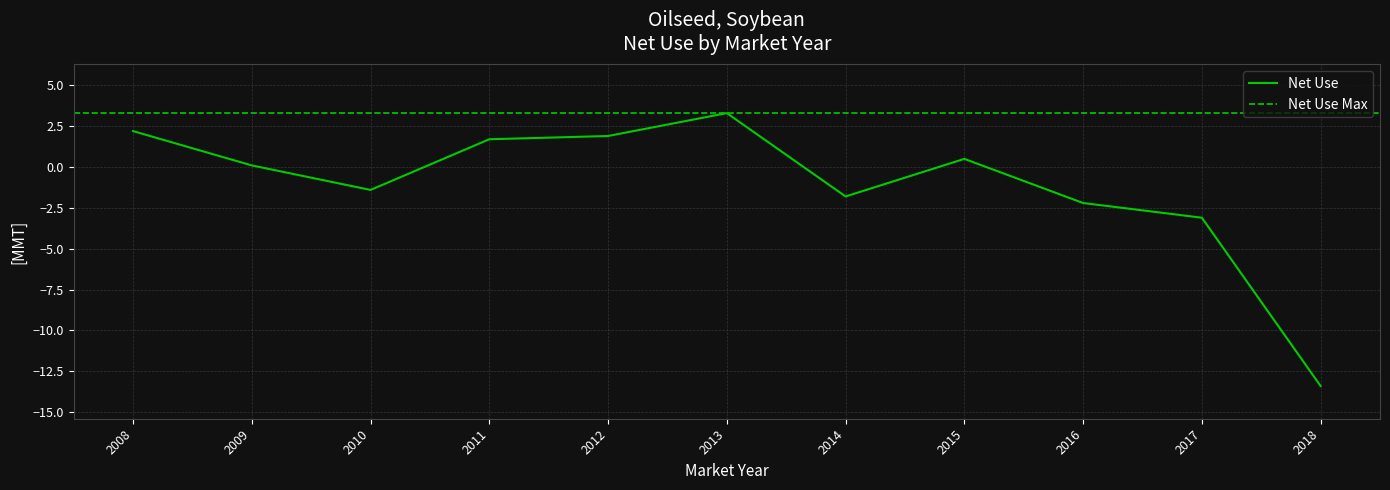

What is the sum of the values at 2013 and 2008?

5.5